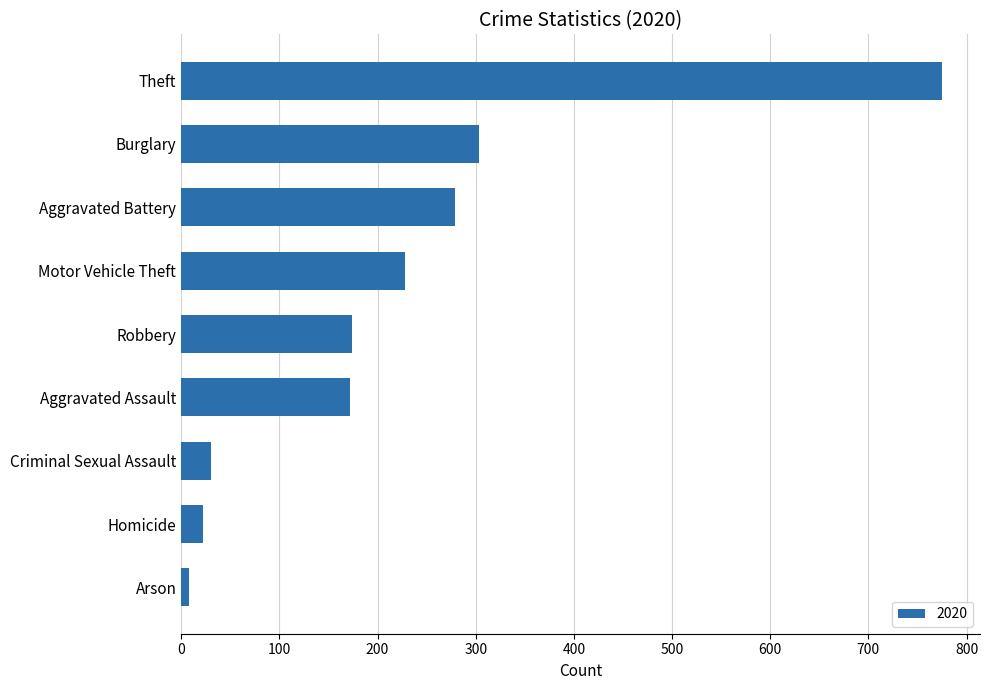

At which label is the value closest to 391?

Burglary